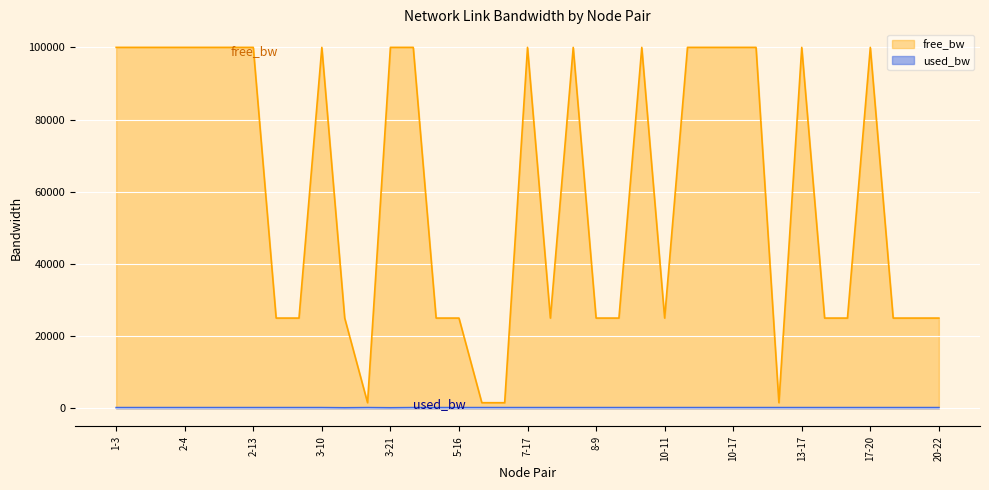

Does the chart display data point markers on the line(s)?

No